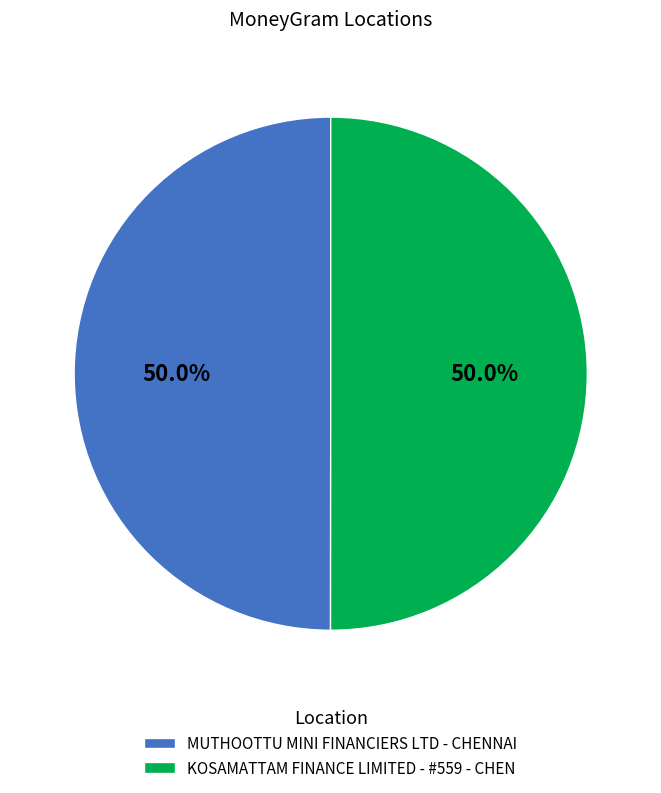

How much of the chart is everything except KOSAMATTAM FINANCE LIMITED - #559 - CHEN?

50.0%